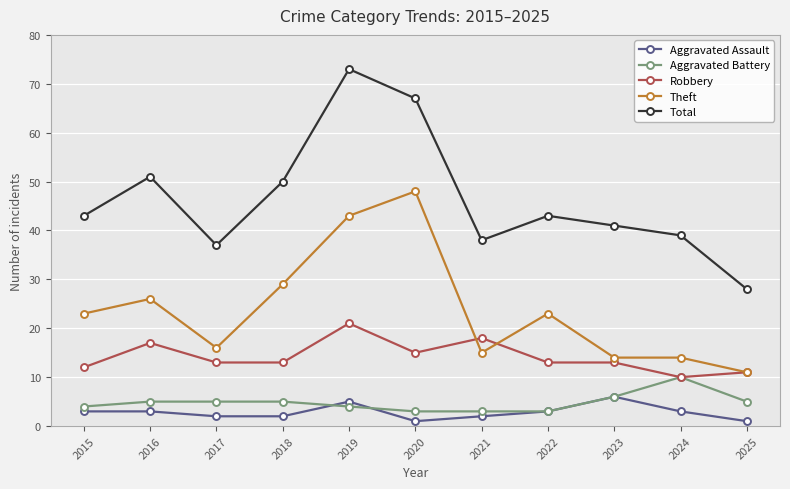

Between which two adjacent categories do Aggravated Battery and Aggravated Assault first intersect?

2018 and 2019